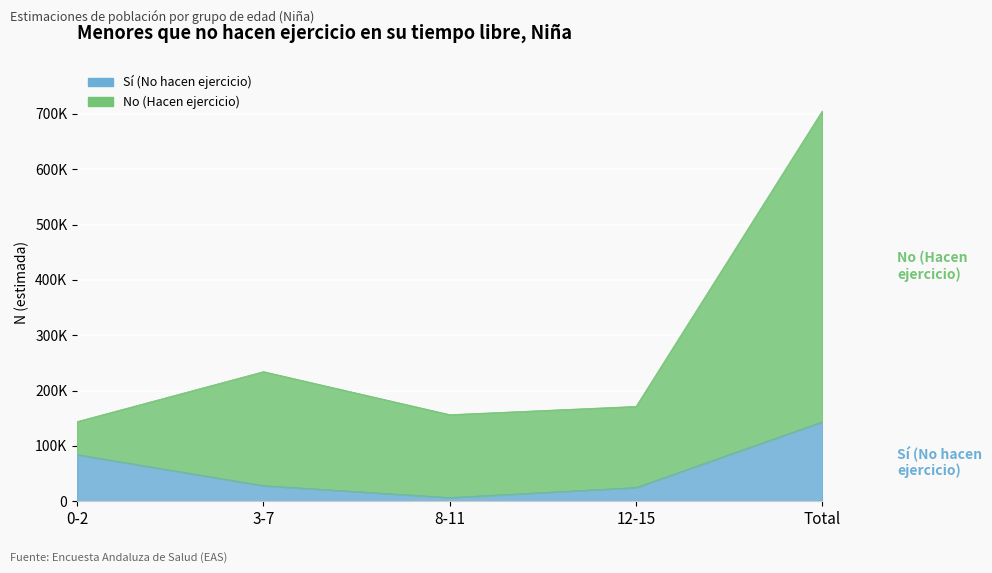

At how many categories does at least one series exceed 696642?

1